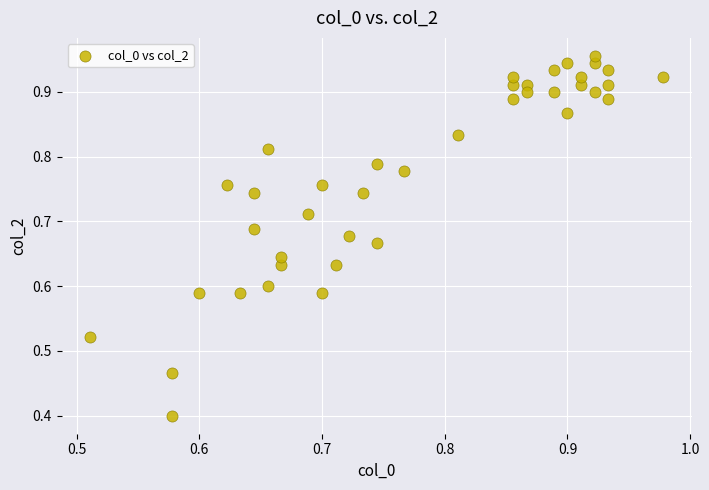

What Y value in the scatter plot is closest to 0?

0.4